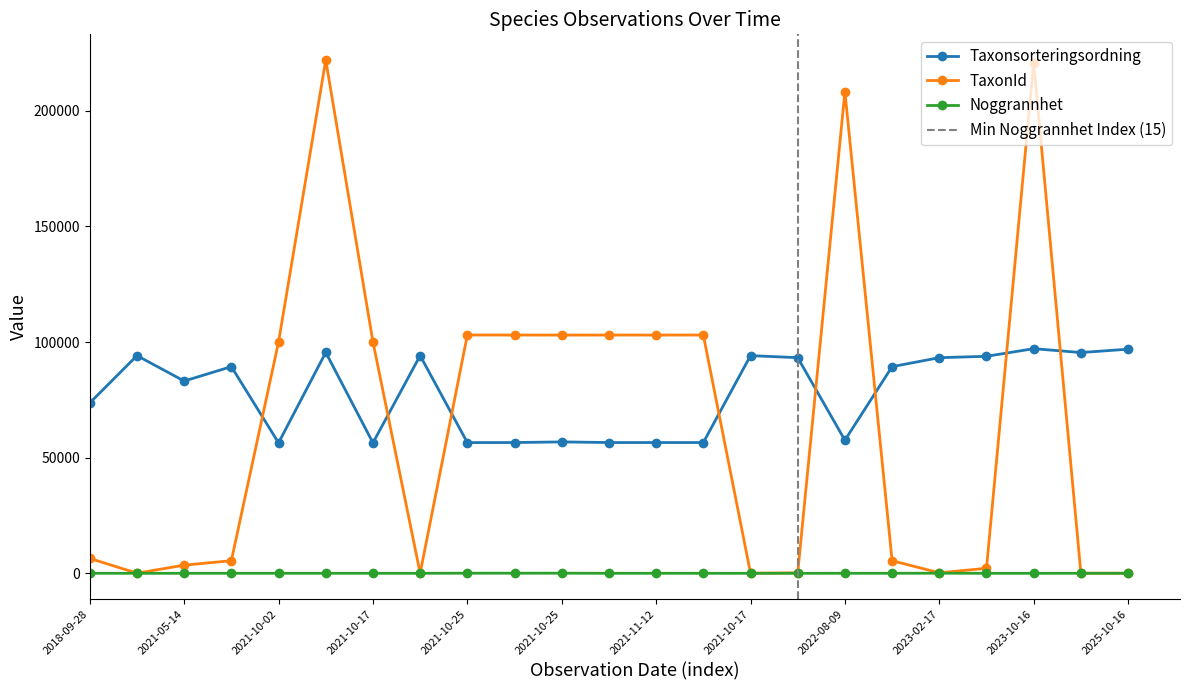

What is the total value across all series at 2025-10-16?

96968